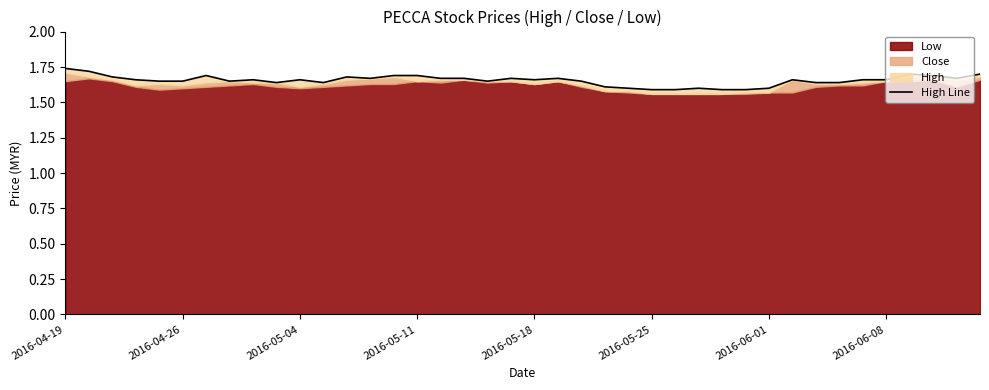

What is the maximum value shown in the chart?

1.7